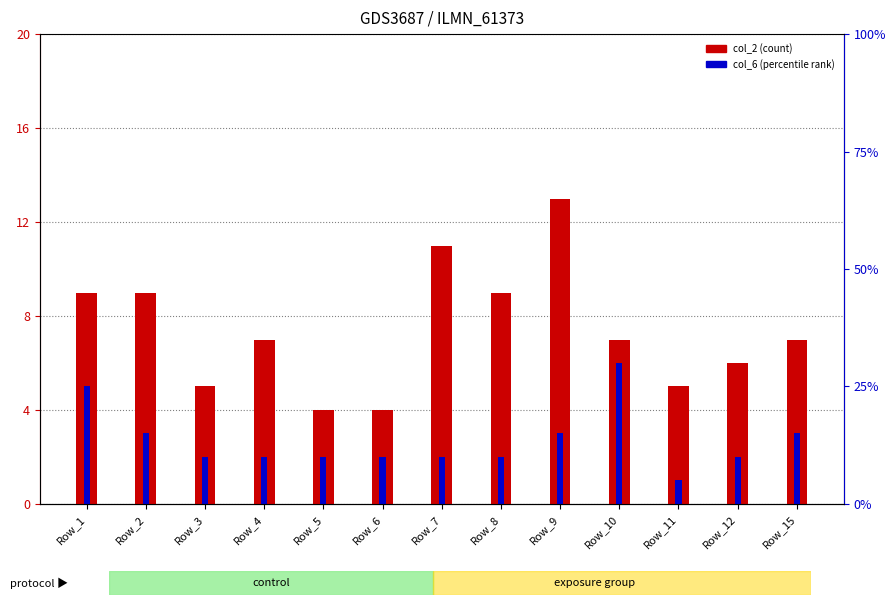

Where is col_2 (count) nearest to the value 8?

Row_1